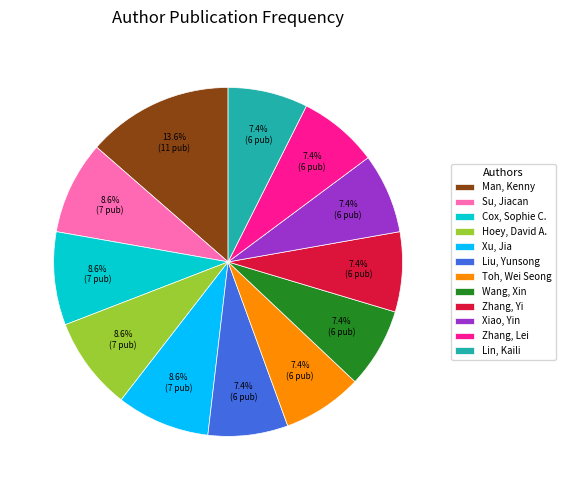

What is the largest slice in the pie chart?

Man, Kenny